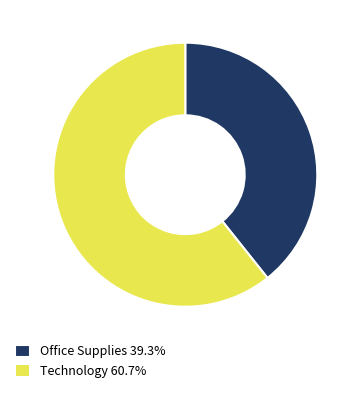

Does Technology account for over 50% of the chart?

Yes